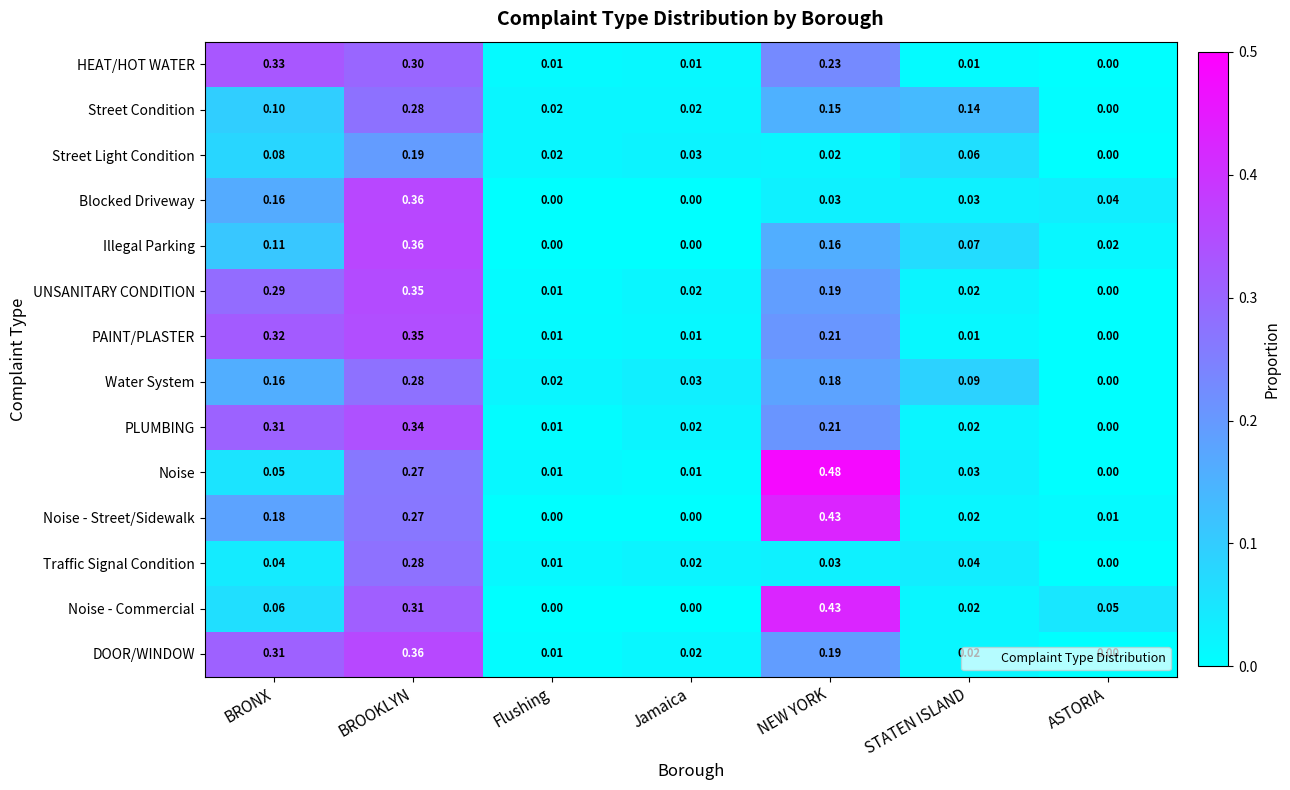

What is the total value across all series at BROOKLYN?

4.3